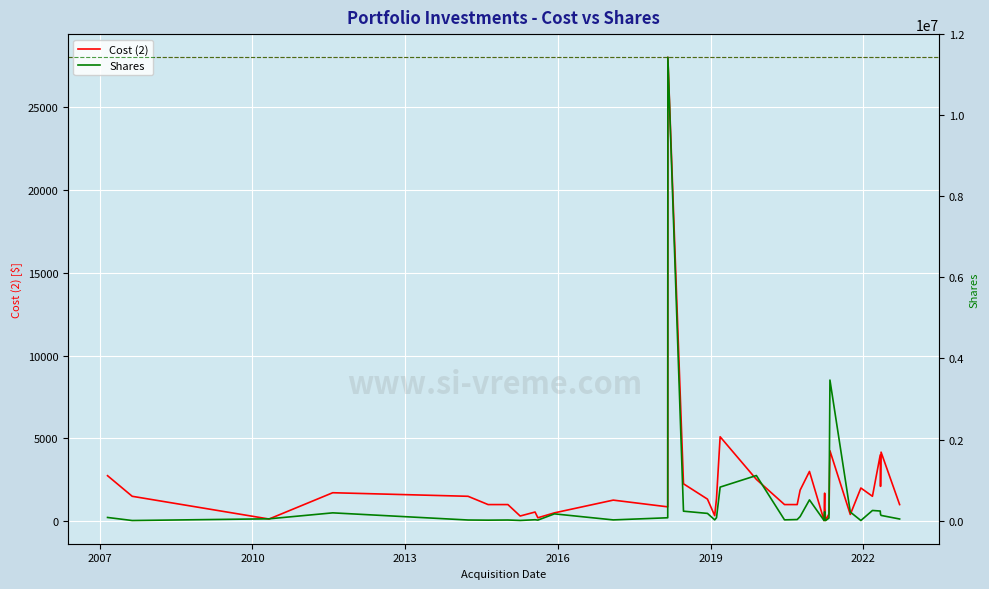

What is the lowest value of the Shares series?

1